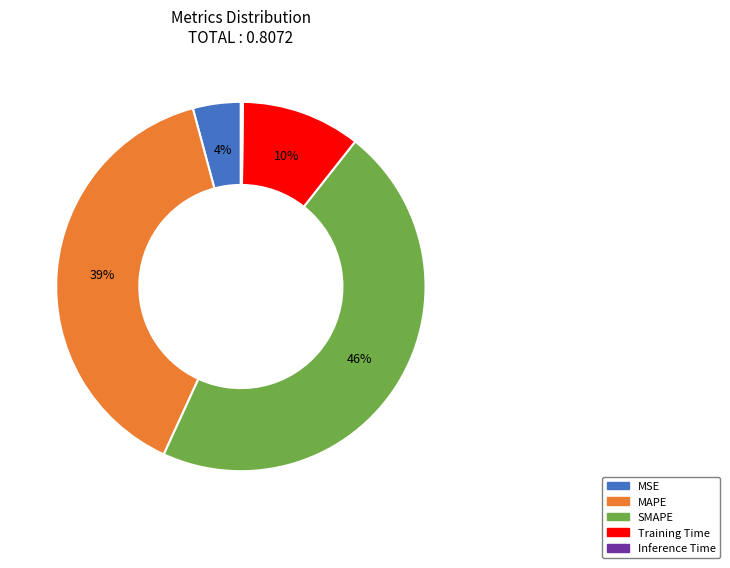

Between SMAPE and Training Time, which is larger?

SMAPE